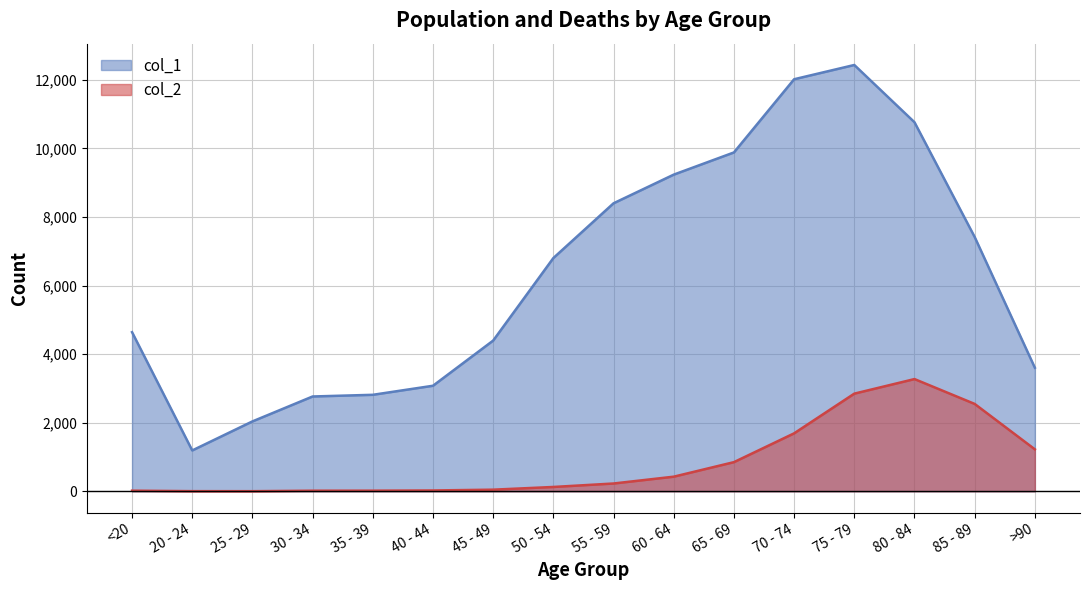

Does the chart have visible grid lines?

Yes